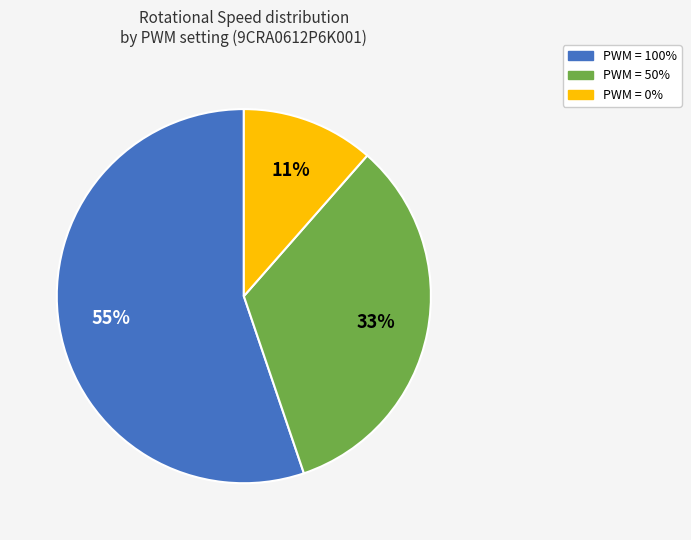

To the nearest percent, what is the combined percentage of PWM = 100% and PWM = 50%?

89%